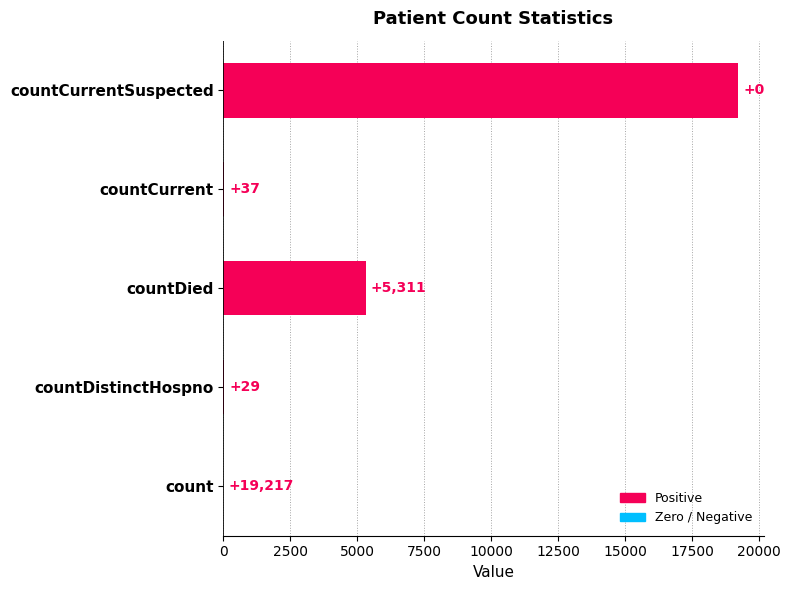

What is the sum of all values?

24594